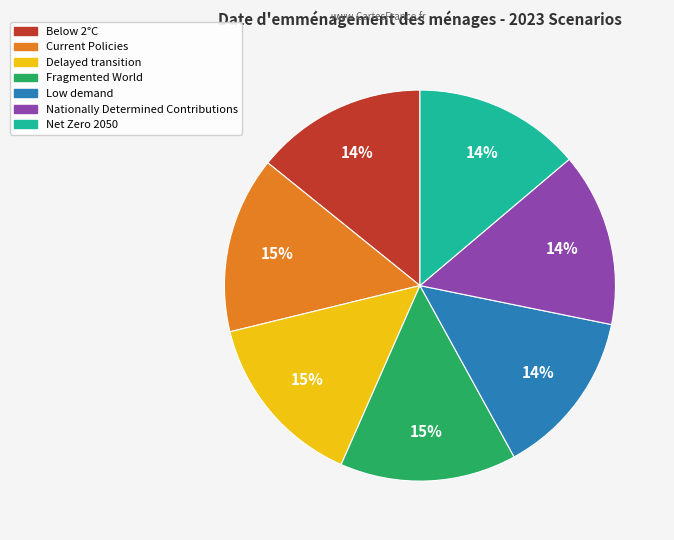

How many segments does this pie chart have?

7